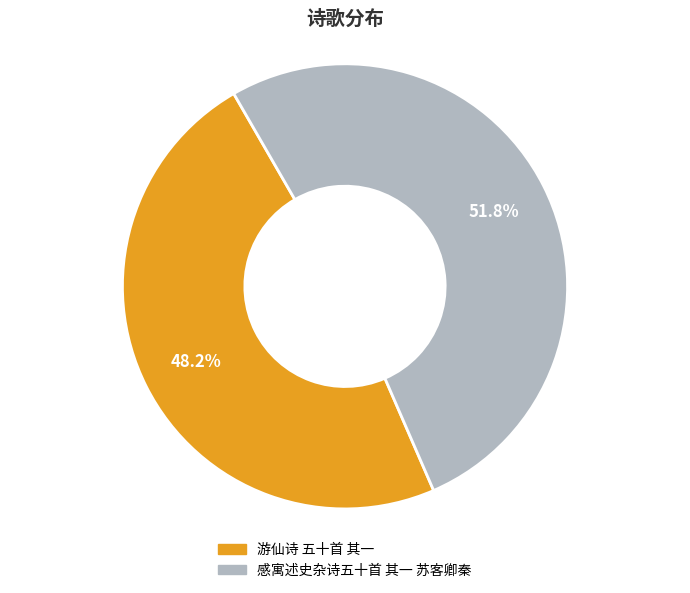

Count the number of slices in the pie.

2